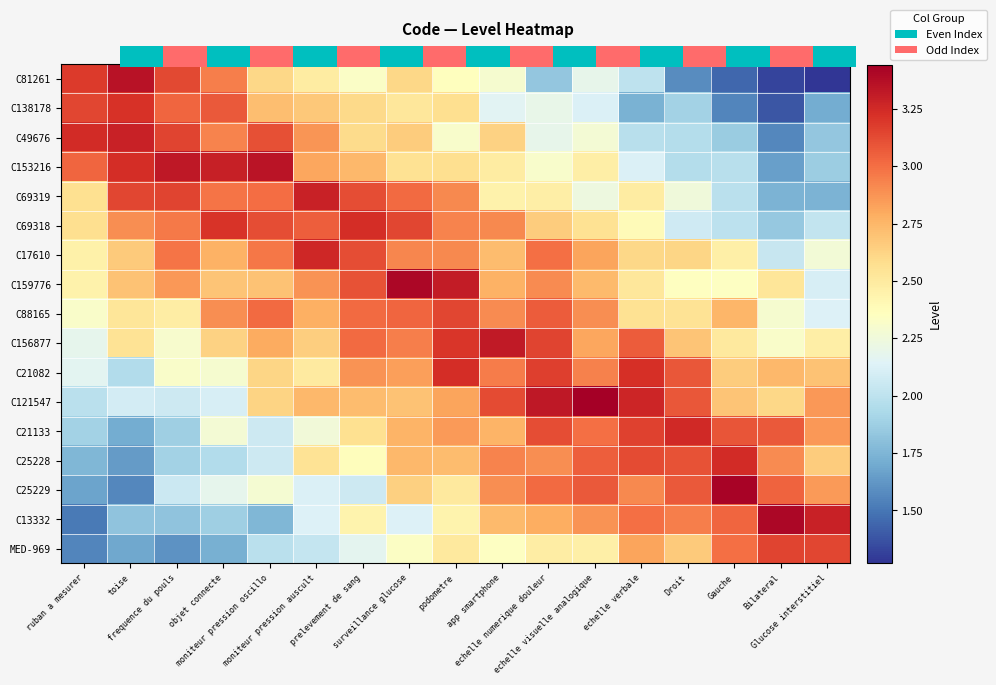

Which label corresponds to the largest value in the chart?

echelle visuelle analogique